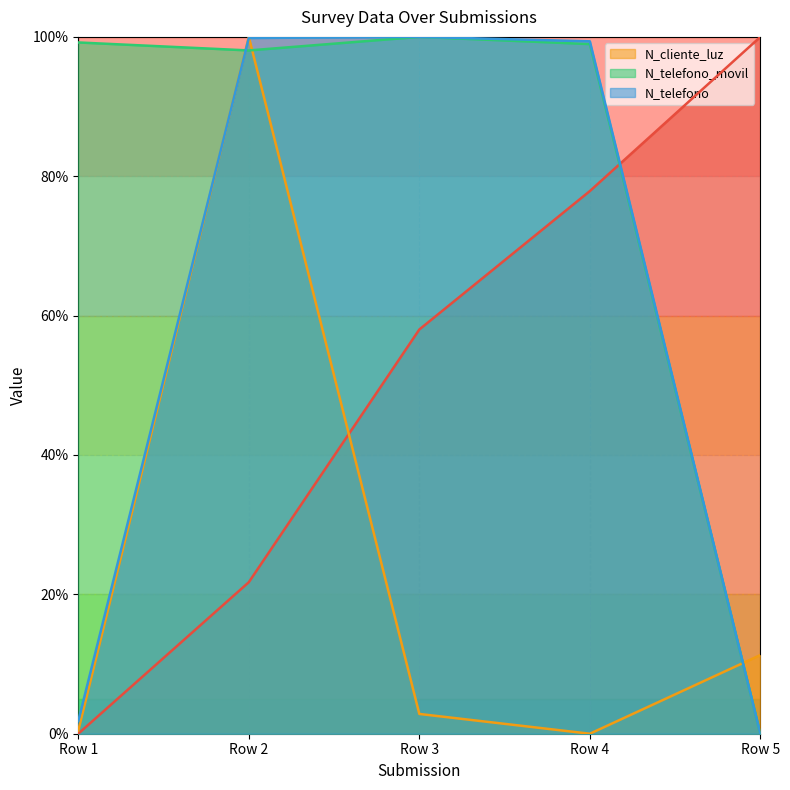

The value of N_telefono_movil at Row 2 is 98.1. True or false?

True